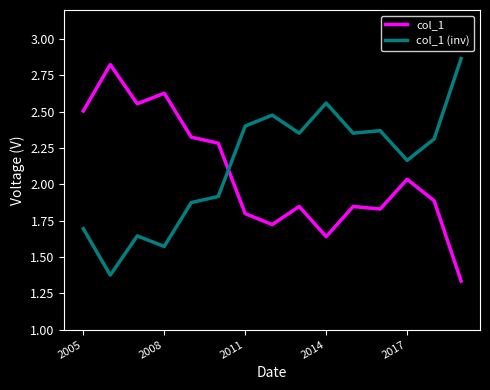

Which series ends up on top after the final intersection of col_1 and col_1 (inv)?

col_1 (inv)